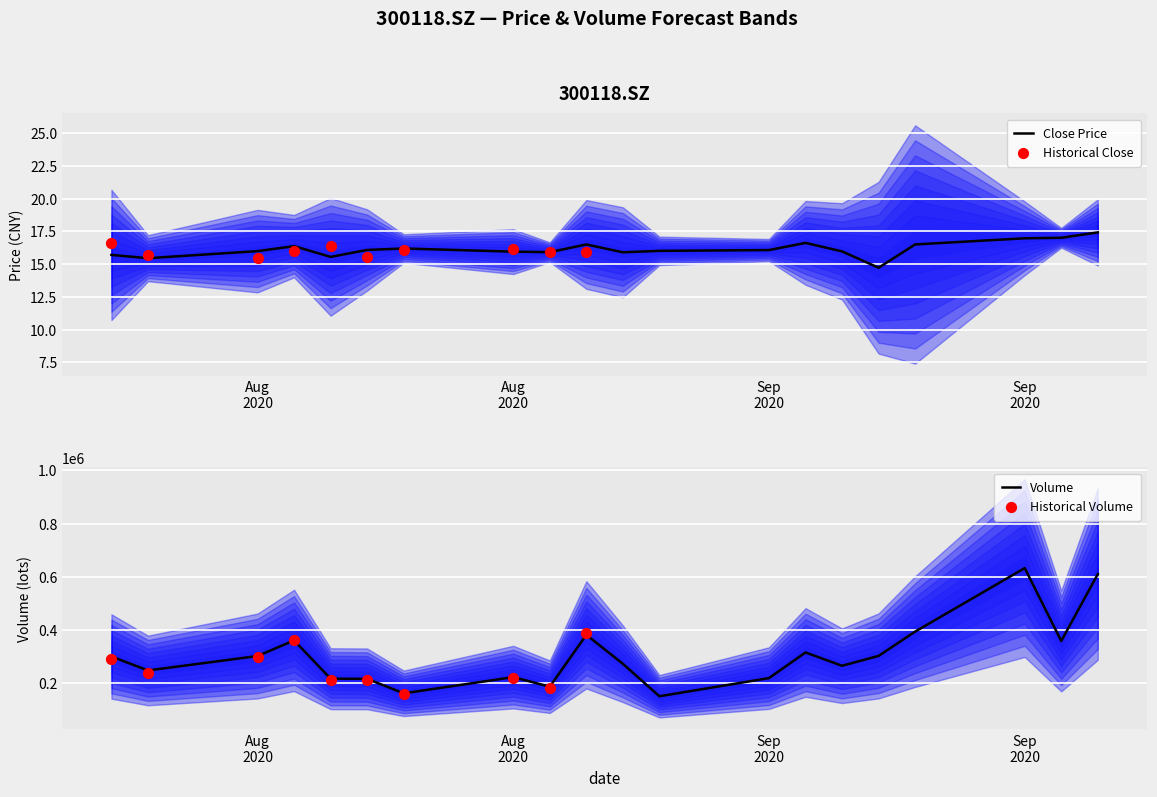

Is the value of vol at vol greater than the value of amount at close?

No